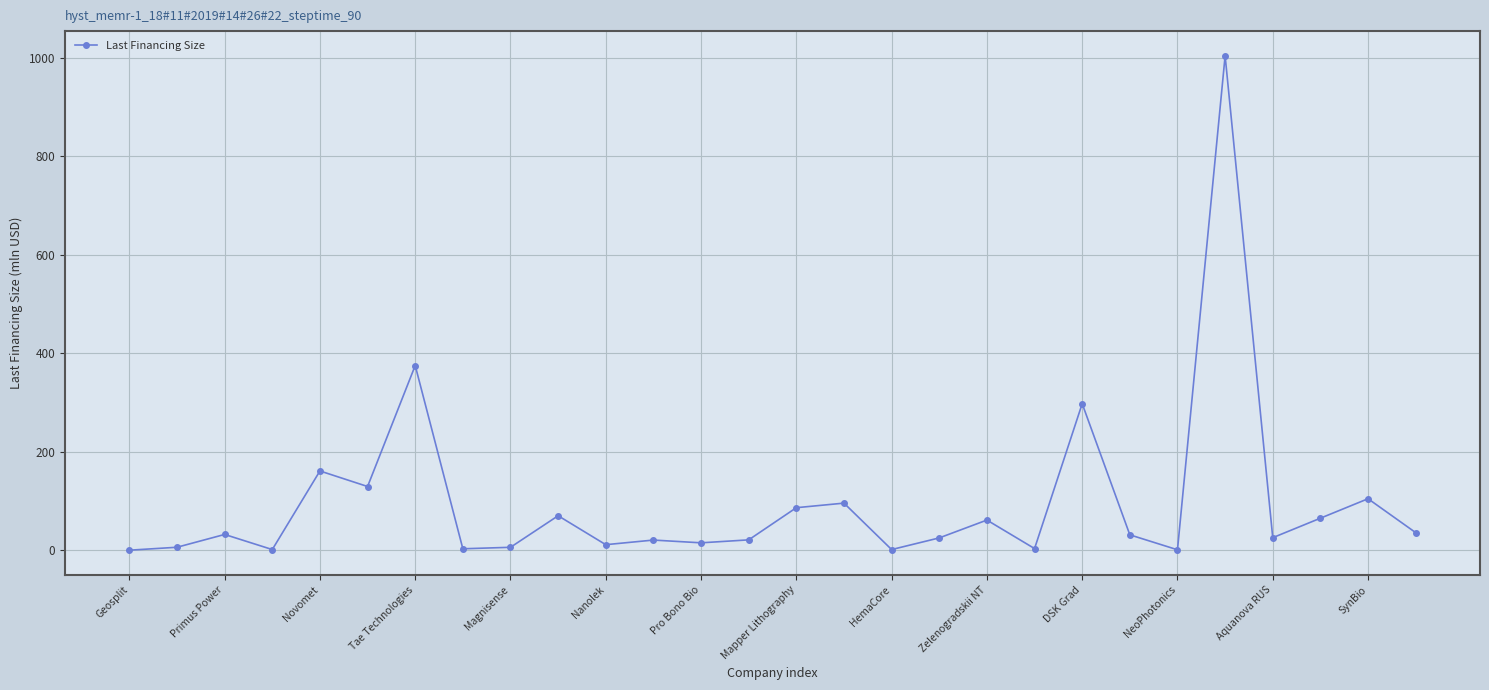

What is the maximum value shown in the chart?

1003.9